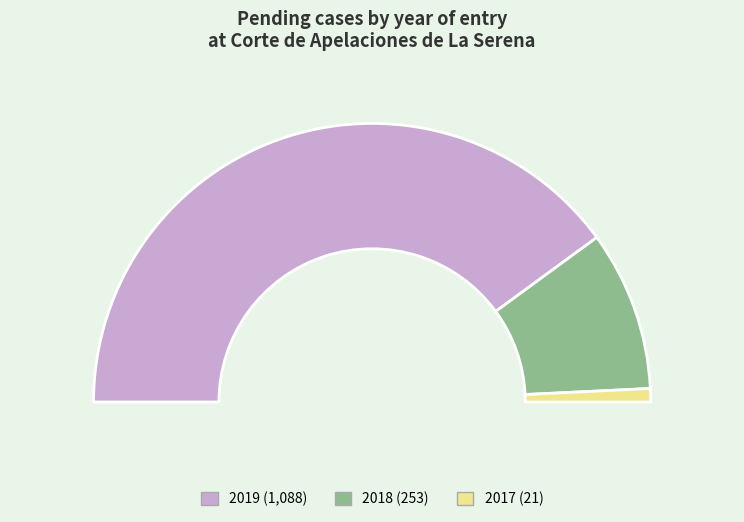

To the nearest percent, what is the combined percentage of 2017 and 2018?

20%